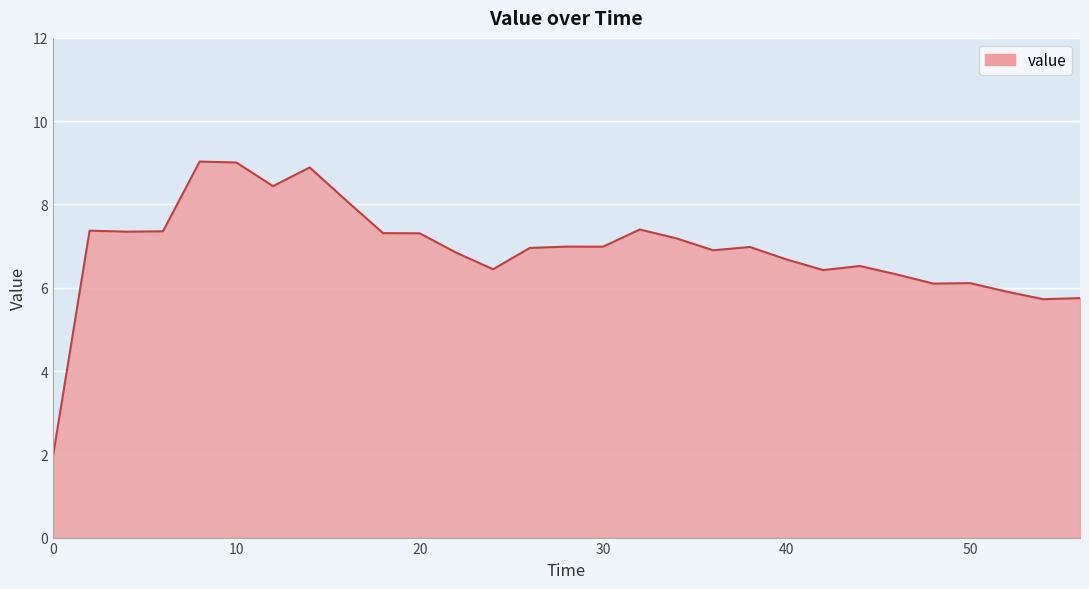

What is the minimum value shown in the chart?

1.9